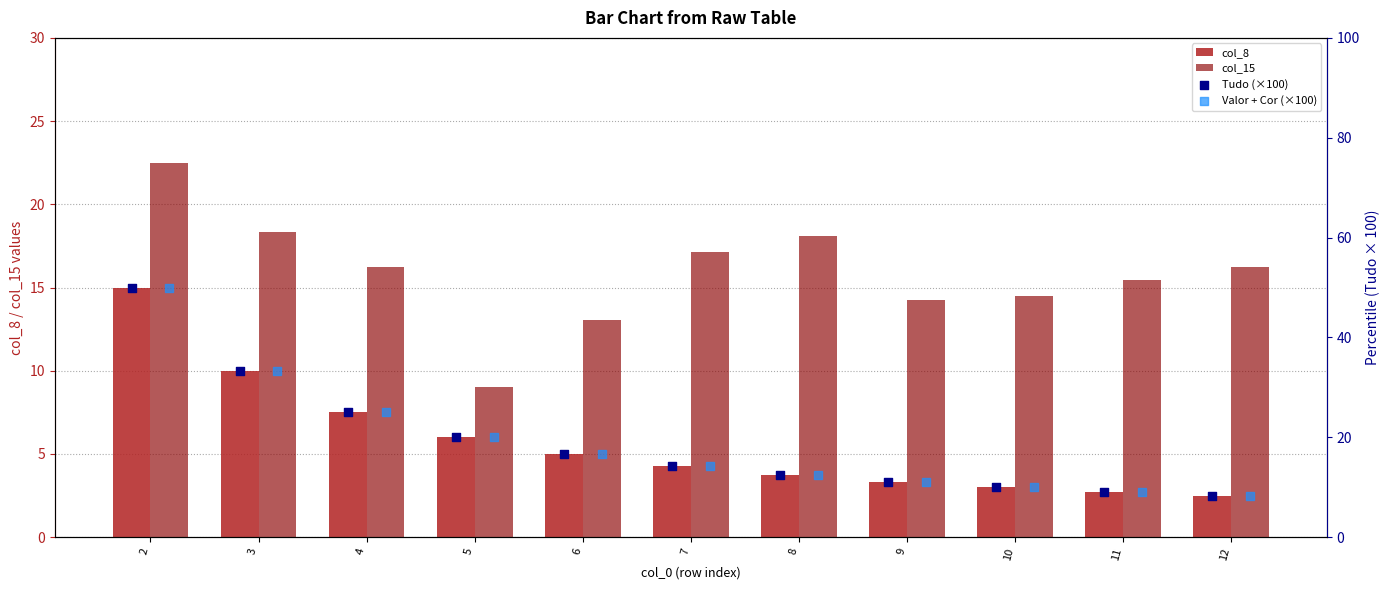

Is the value of col_15 at 10 greater than the value of col_8 at 5?

Yes